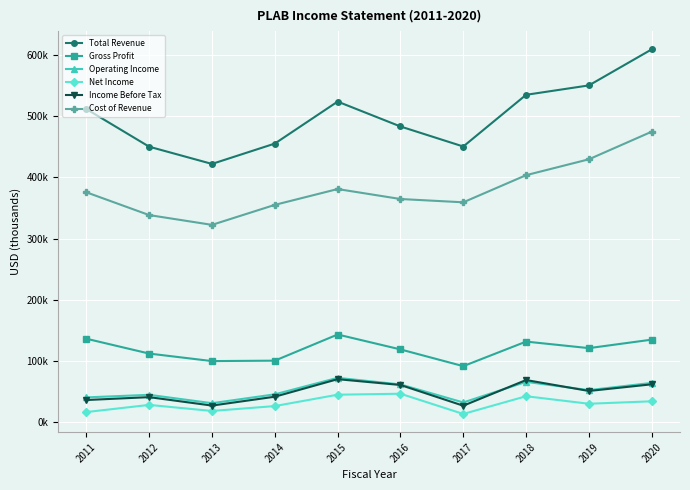

What is the value of the Net Income point at the 2nd from the left?

27900